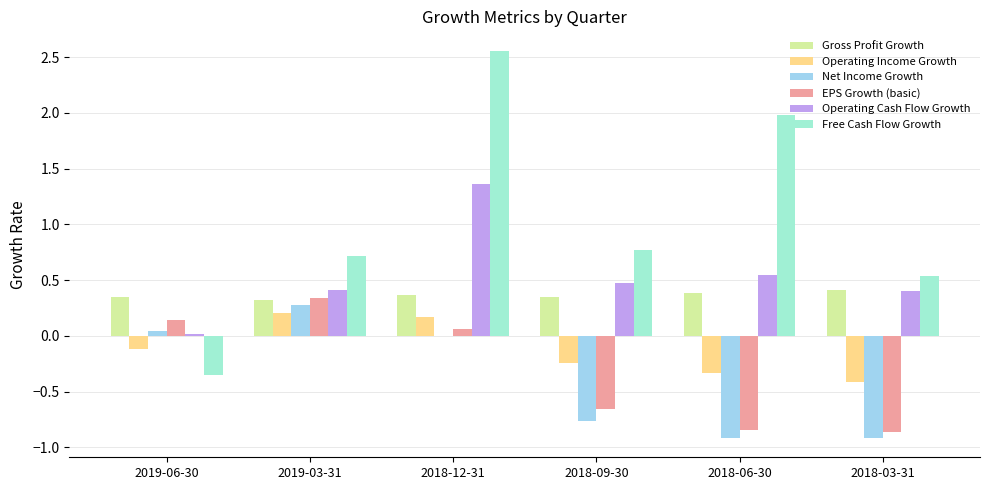

The Operating Cash Flow Growth series shows 0.5 at 2018-09-30. True or false?

True